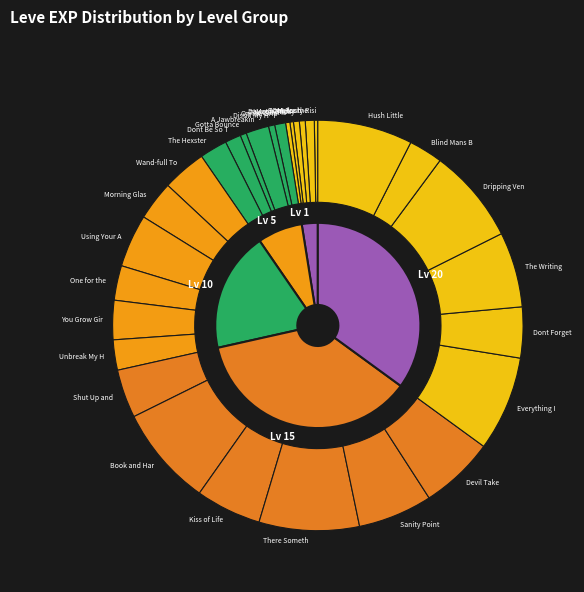

Combined, do 5 and 1 account for over 50%?

No